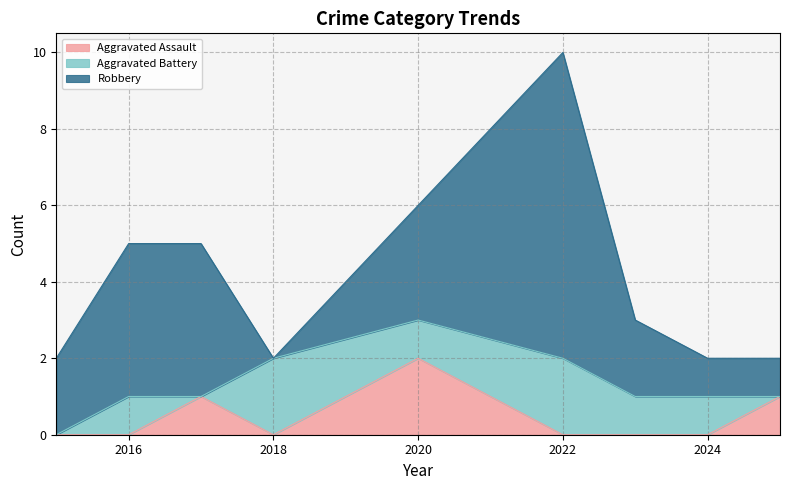

What is the sum of all Aggravated Assault values?

4